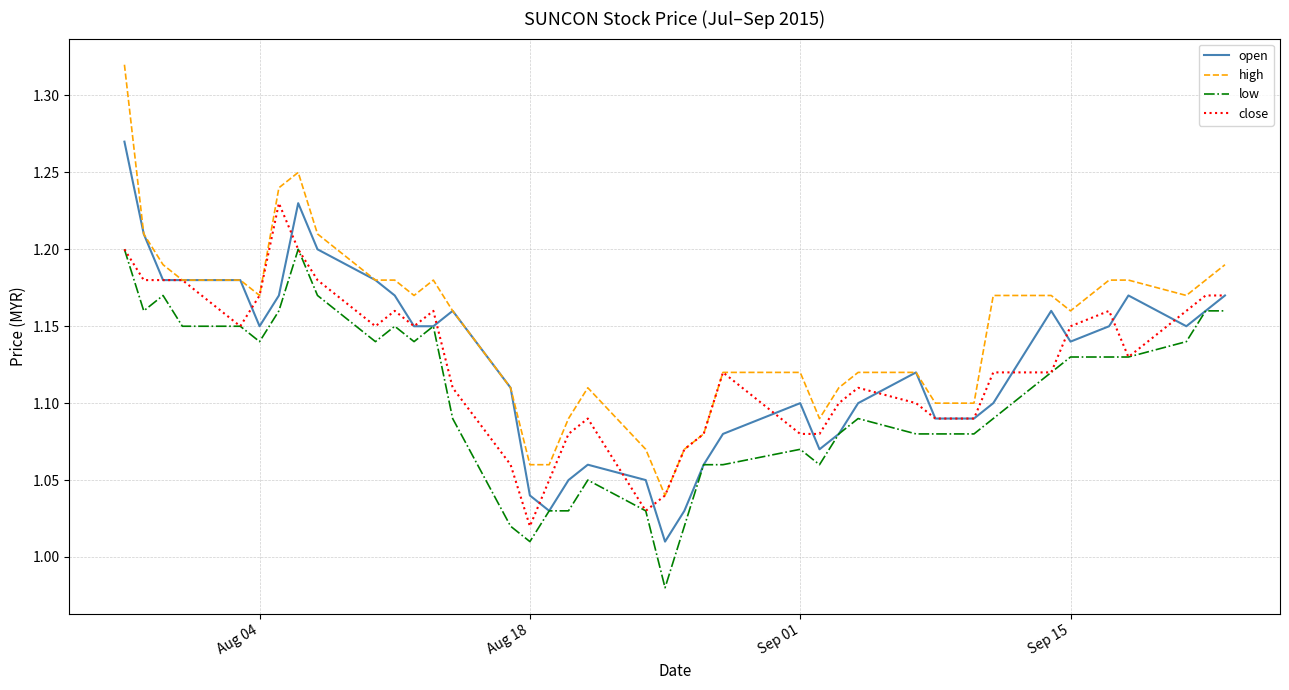

Which series has the largest range (max minus min)?

high